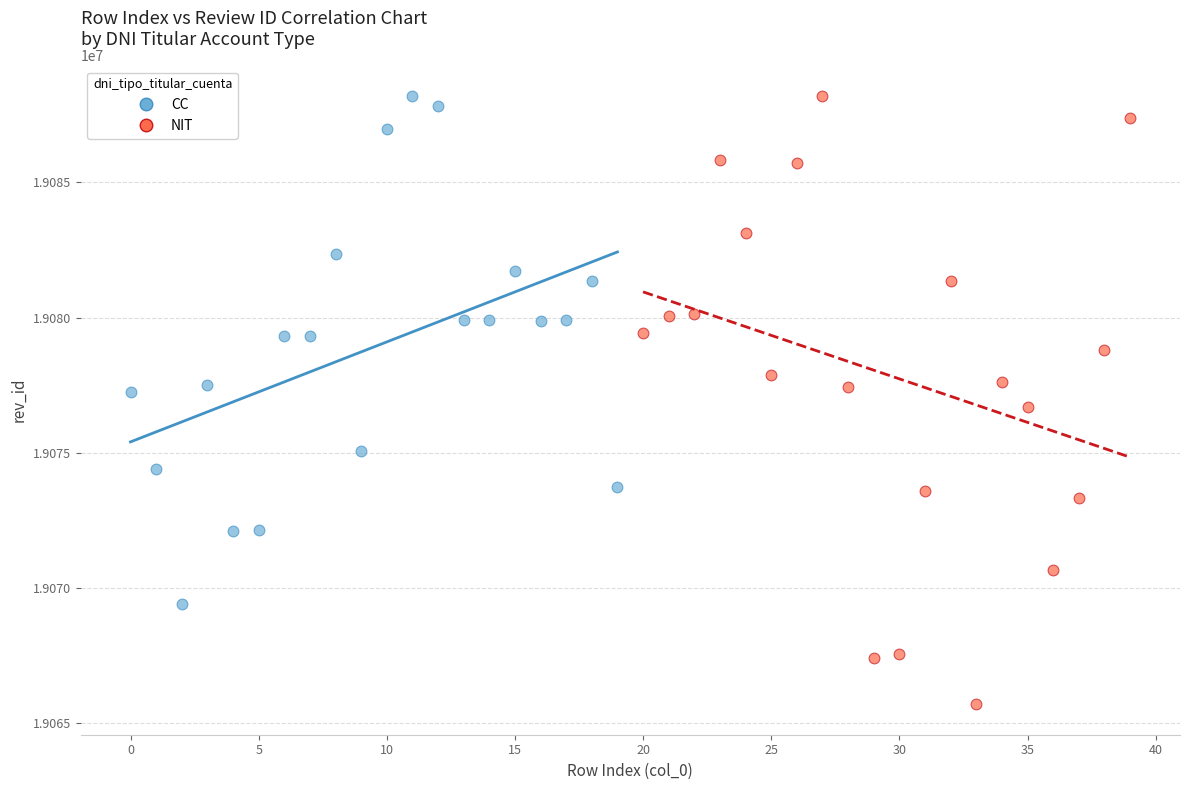

Which series contains the lowest Y value?

NIT